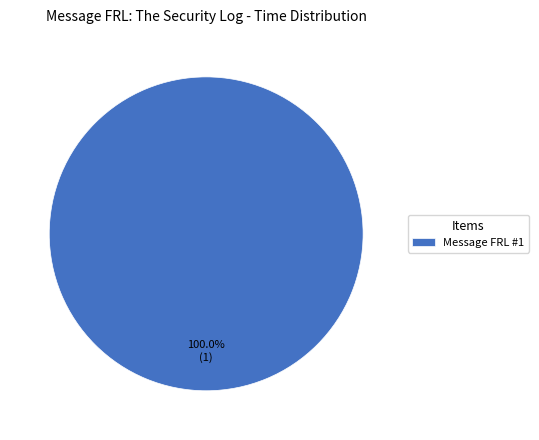

Rank the categories by value from highest to lowest.

Message FRL #1